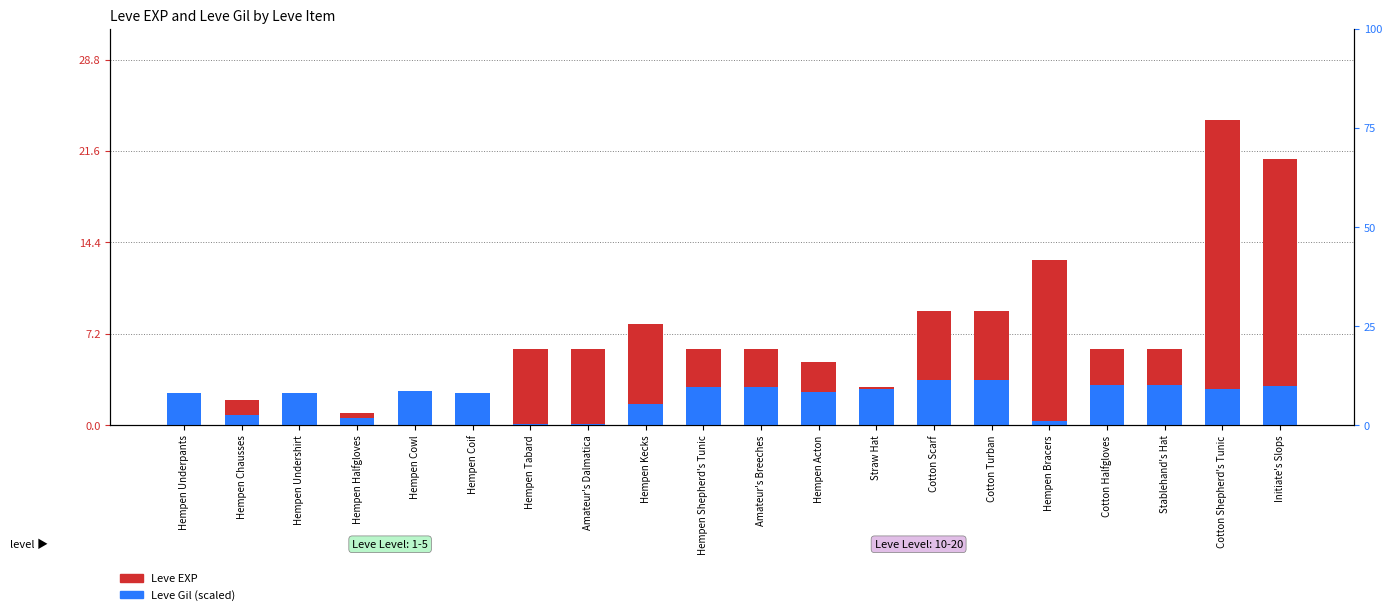

At how many categories does at least one series exceed 14?

2